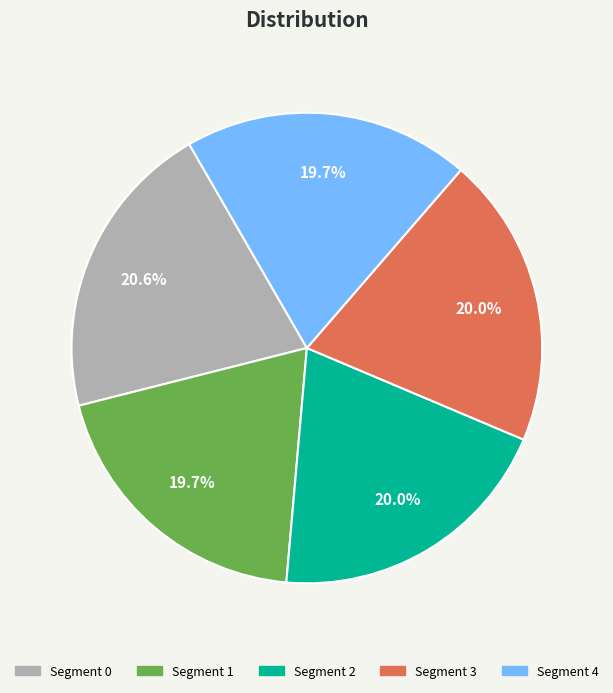

Count the number of slices in the pie.

5